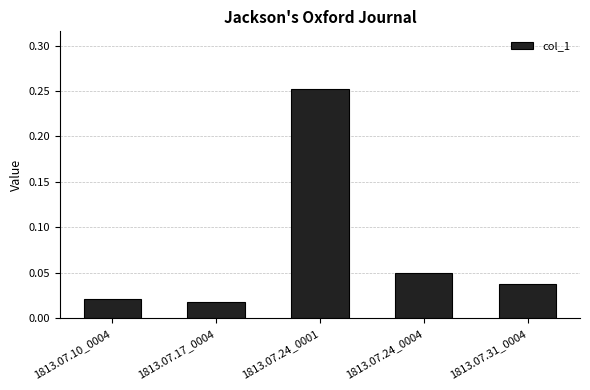

Are the bars grouped side by side (vs. stacked)?

No